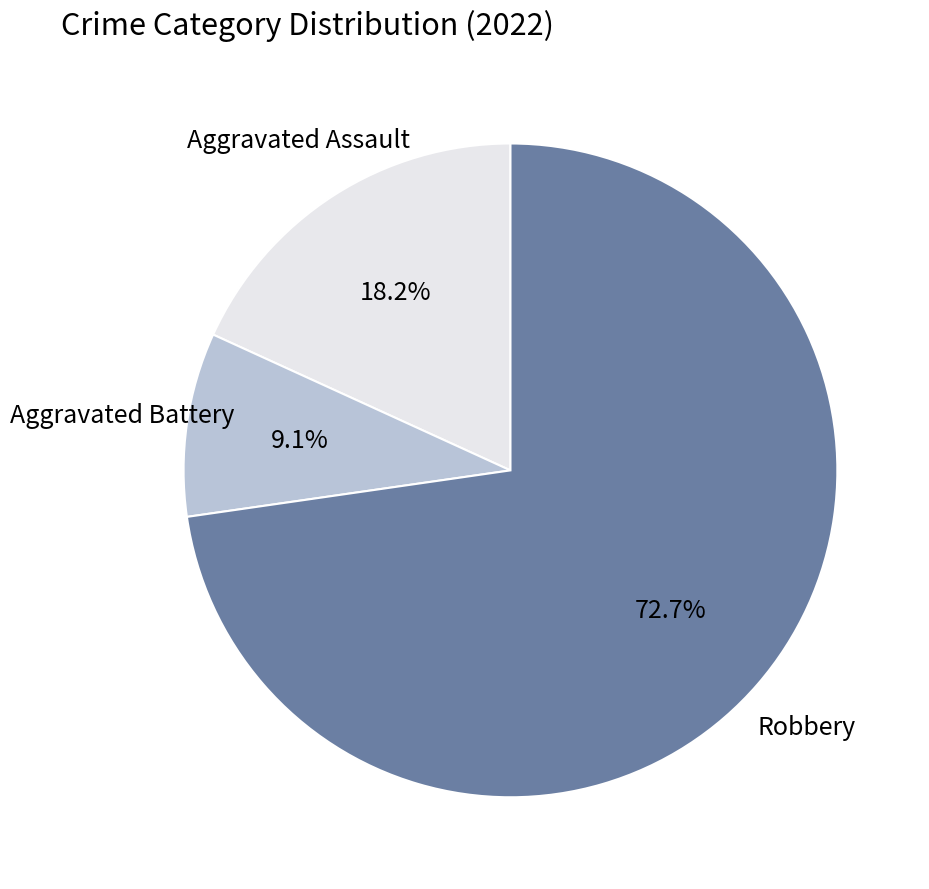

Is there any slice that represents more than half of the pie?

Yes